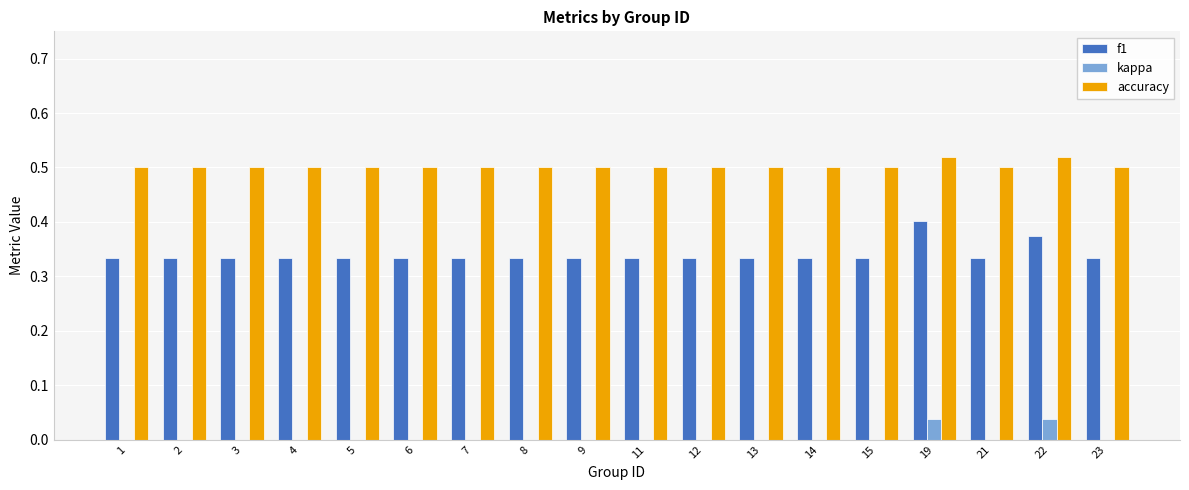

How many accuracy values are between 0 and 1?

18